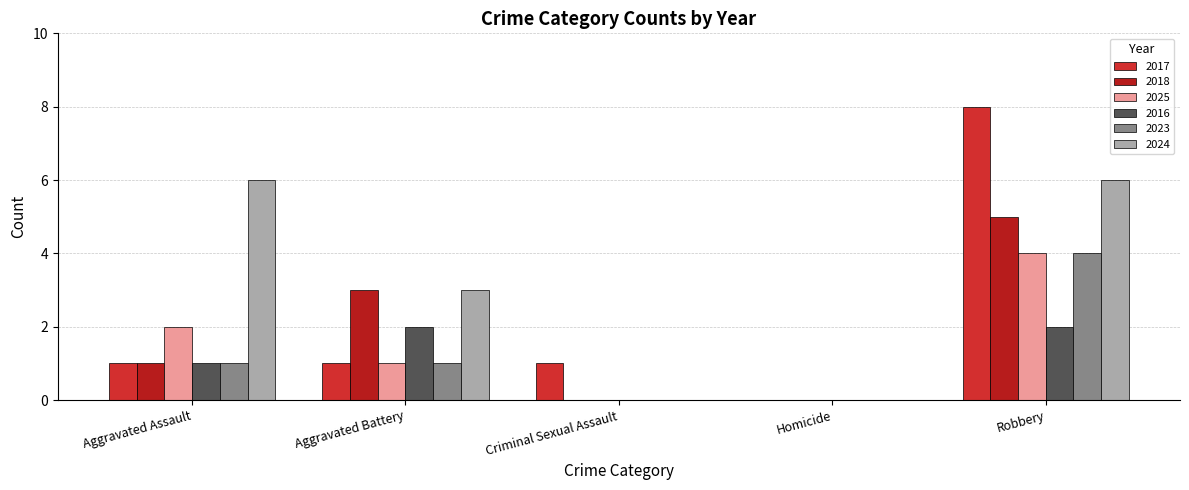

Reading left to right, list all the values displayed in this chart.

2017: 1	1	1	0	8
2018: 1	3	0	0	5
2025: 2	1	0	0	4
2016: 1	2	0	0	2
2023: 1	1	0	0	4
2024: 6	3	0	0	6